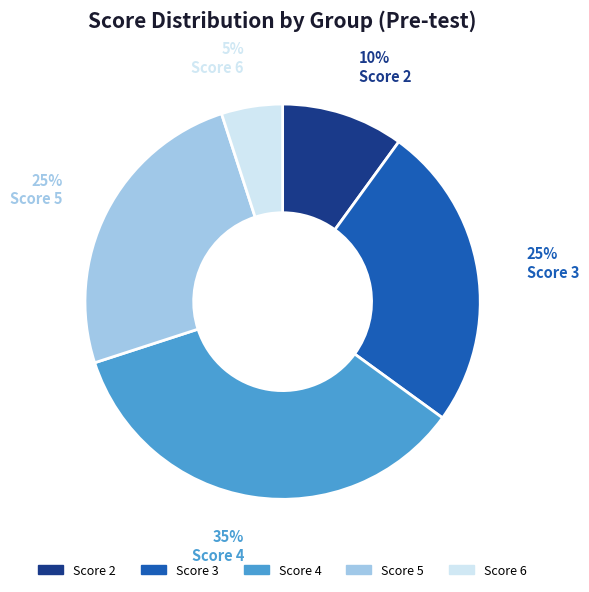

To the nearest percent, what is the difference between the Score 6 and Score 3 slice percentages?

20%